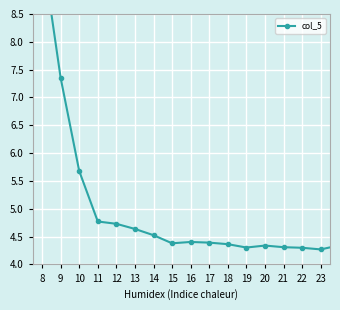

True or false: the data shows 4.7 at 12.

True